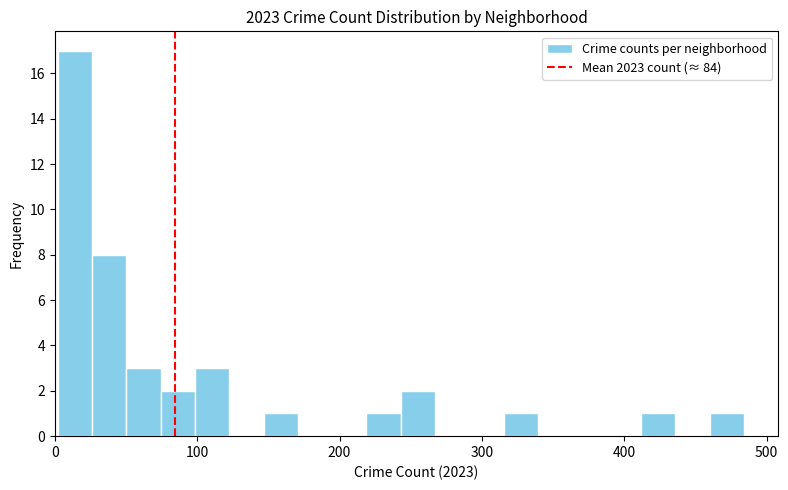

Around what value on the x-axis is the tallest bar? Give the approximate position of its centre, as read against the axis.

10